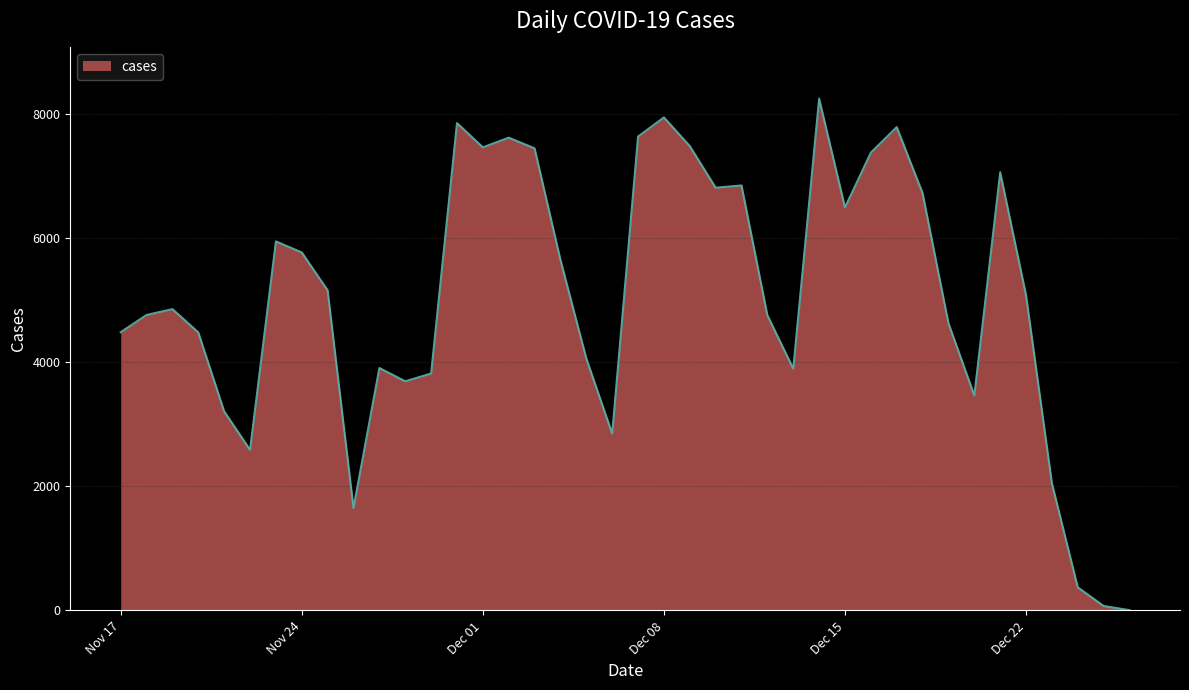

How many lines are shown in the chart?

1